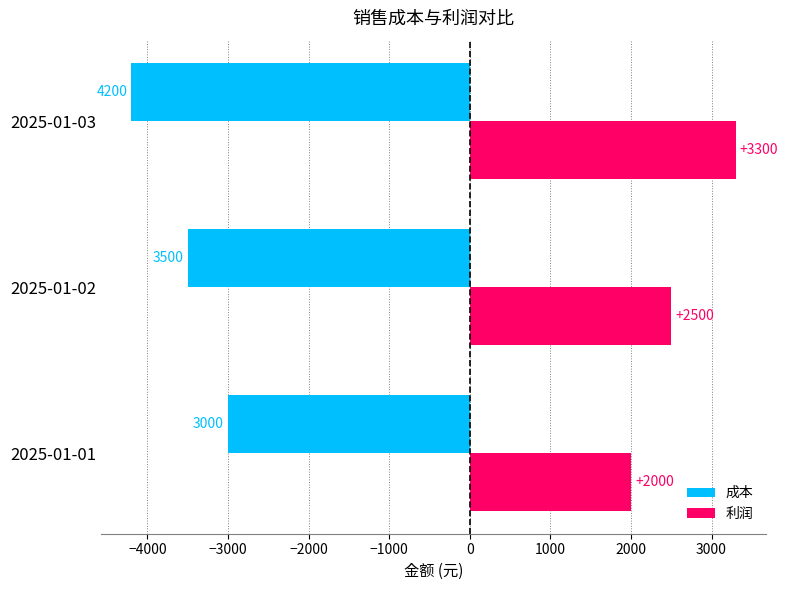

Which series has the widest spread of values?

利润